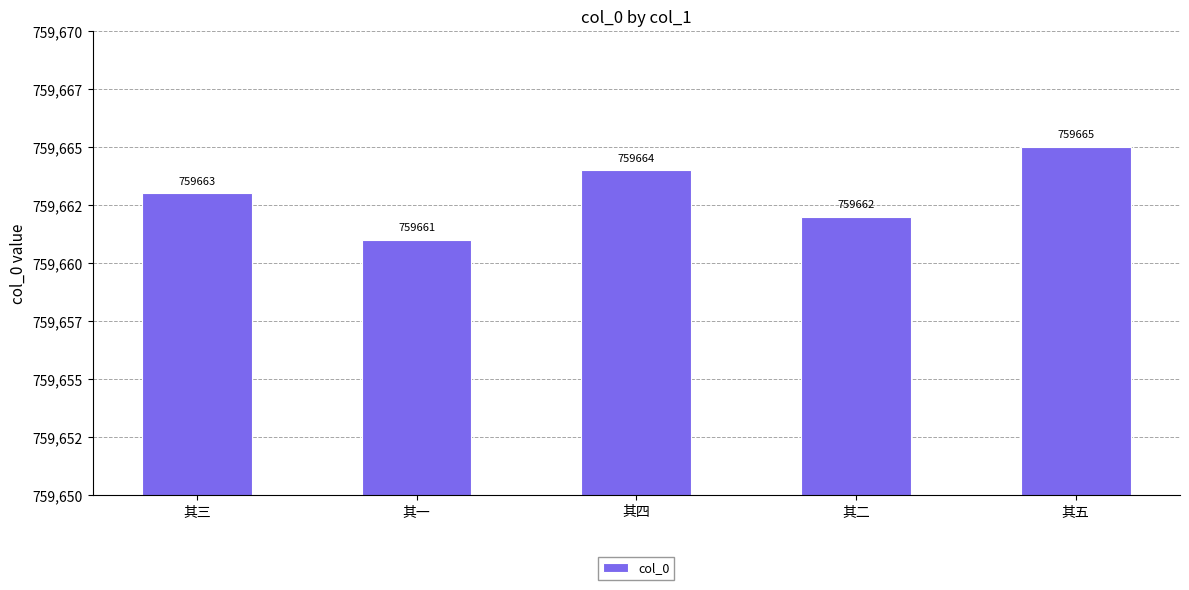

What is the ratio of the value at 其一 to the value at 其四?

1.0